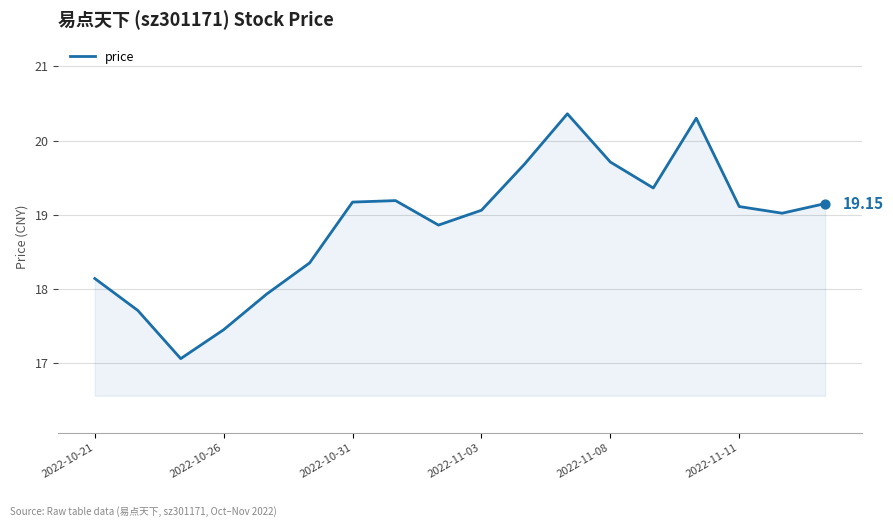

What is the difference between the maximum and minimum values?

3.3